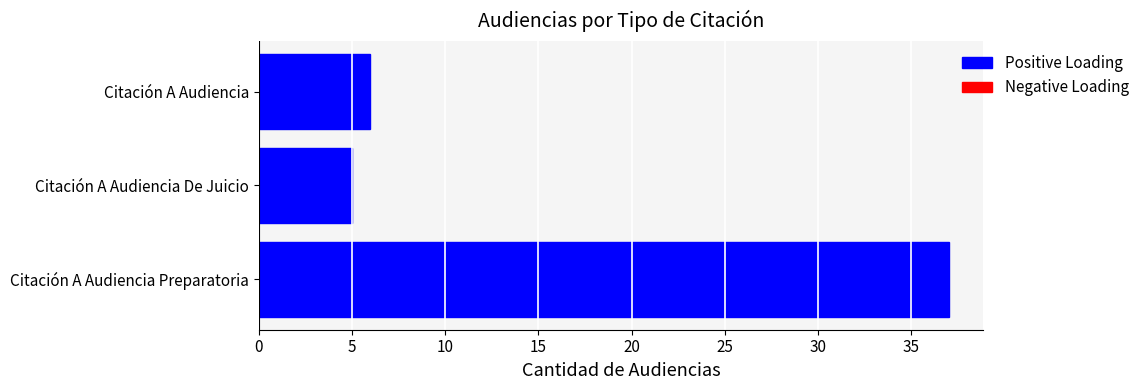

Rank the categories by value from highest to lowest.

Citación A Audiencia Preparatoria, Citación A Audiencia, Citación A Audiencia De Juicio